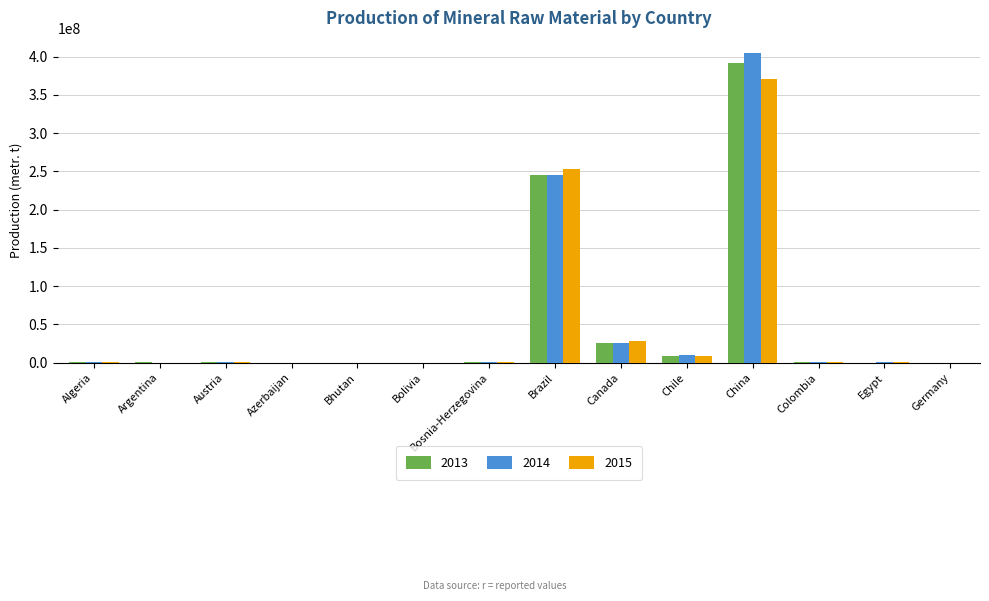

What is the greatest value displayed?

404379000